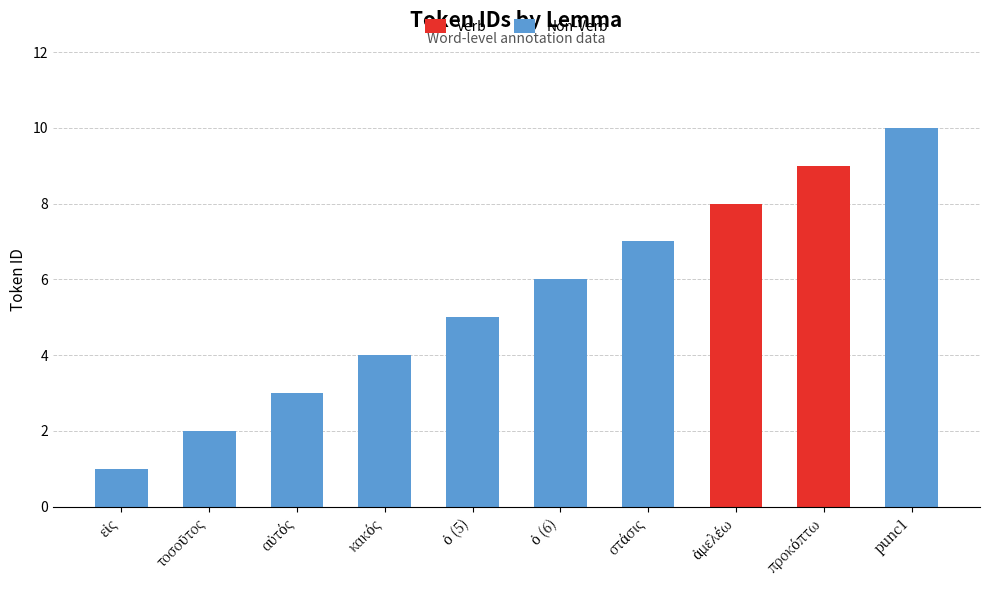

Count the values in the range 3 to 8.

6